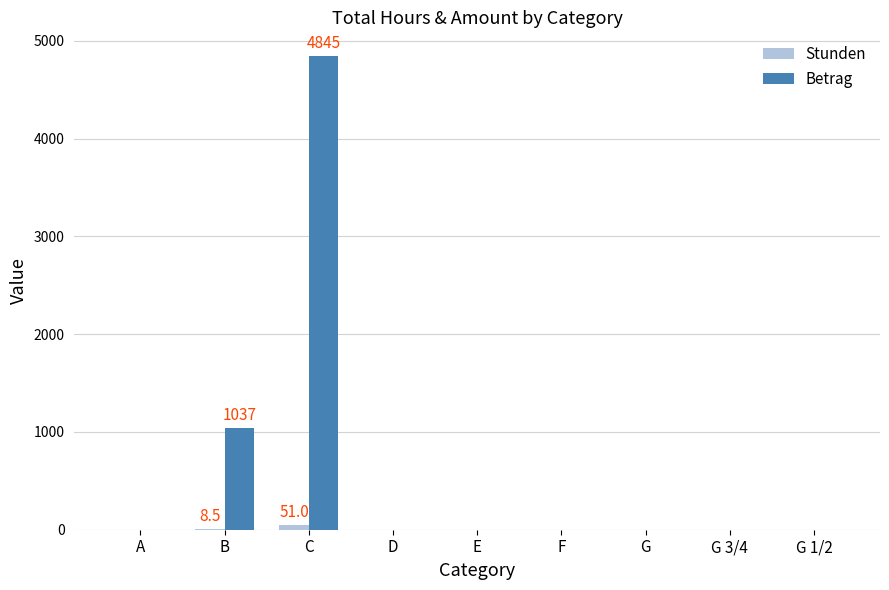

The Stunden series shows 0.0 at A. True or false?

True